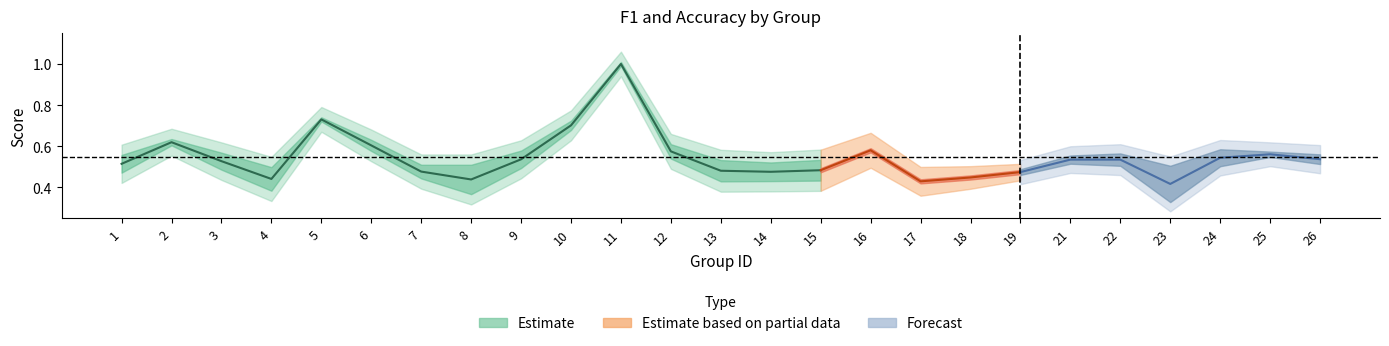

Reading right to left, extract all data points from this chart.

f1: 0.5	0.6	0.5	0.3	0.5	0.5	0.5	0.4	0.4	0.6	0.4	0.4	0.4	0.6	1.0	0.7	0.5	0.4	0.5	0.6	0.7	0.4	0.5	0.6	0.5
accuracy: 0.6	0.6	0.6	0.5	0.6	0.6	0.5	0.5	0.5	0.6	0.5	0.5	0.5	0.6	1.0	0.7	0.6	0.5	0.5	0.6	0.7	0.5	0.6	0.6	0.5